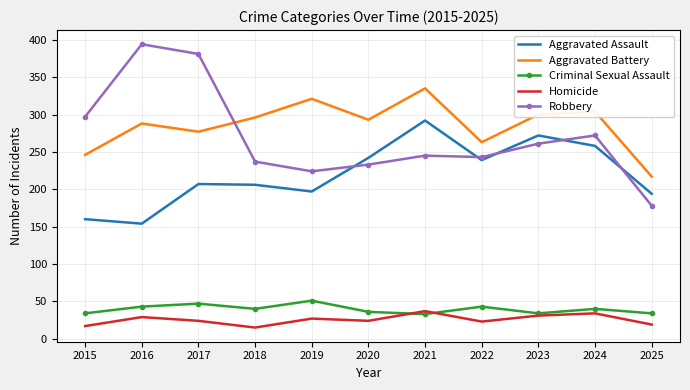

At 2018, list the series in order from smallest to largest.

Homicide, Criminal Sexual Assault, Aggravated Assault, Robbery, Aggravated Battery